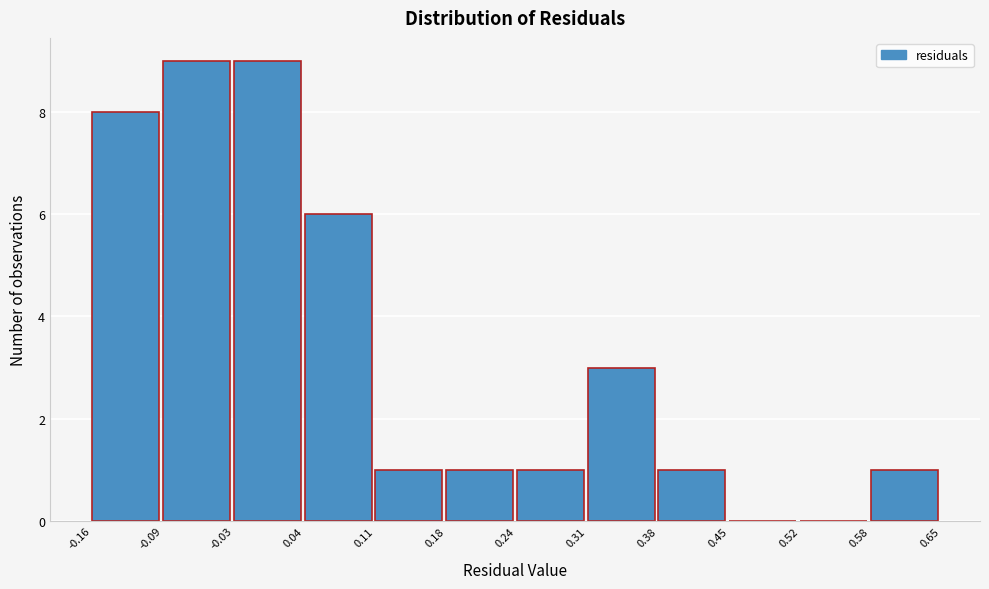

Reading left to right, transcribe this chart: for each bar, give the range it covers on the x-axis and its height. The values are not printed on the chart, so give them approximately, as read against the axis.

-0.16 to -0.09: 8
-0.09 to -0.03: 9
-0.03 to 0.04: 9
0.04 to 0.11: 6
0.11 to 0.18: 1
0.18 to 0.24: 1
0.24 to 0.31: 1
0.31 to 0.38: 3
0.38 to 0.45: 1
0.45 to 0.52: 0
0.52 to 0.58: 0
0.58 to 0.65: 1